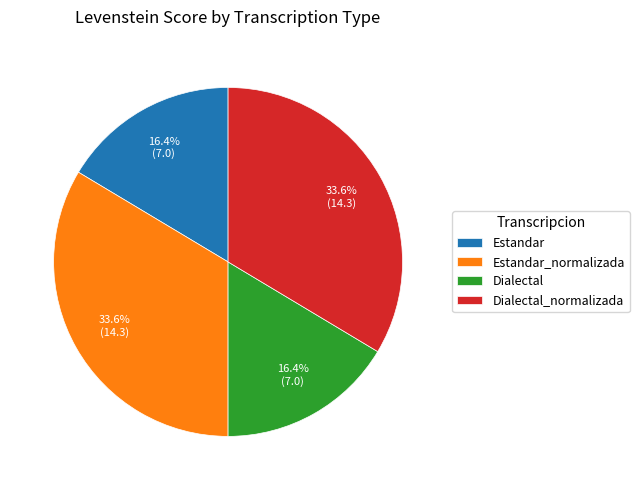

The Estandar slice represents 16% of the pie. True or false?

True